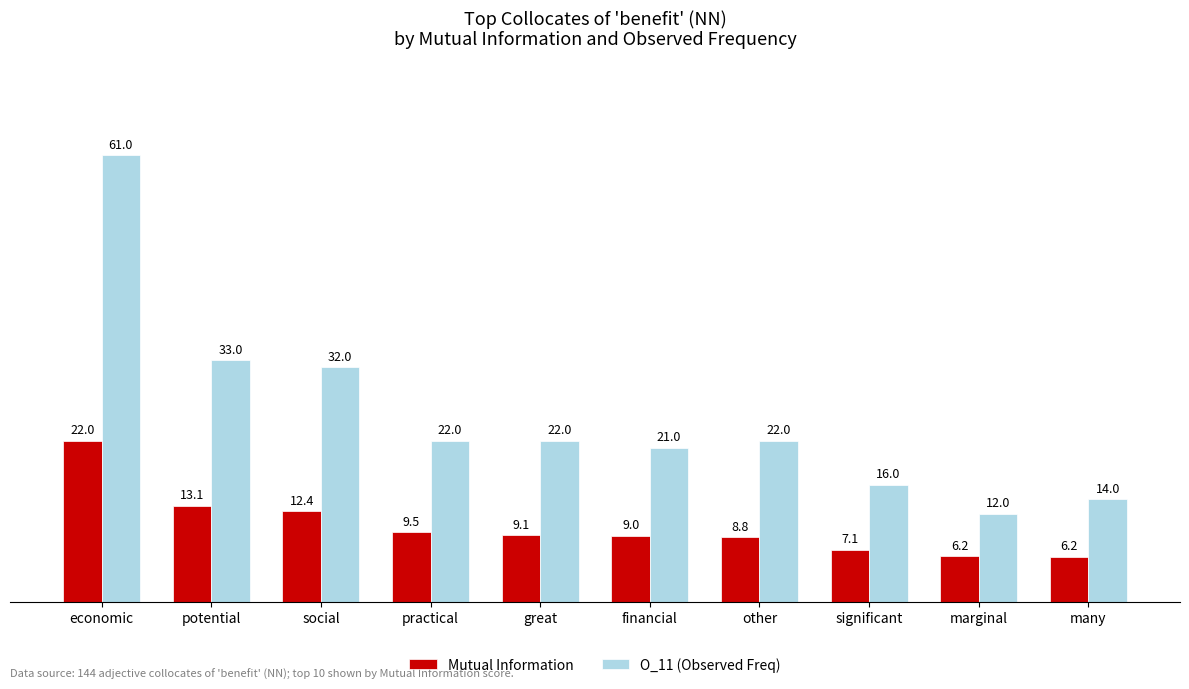

Reading right to left, extract all data points from this chart.

Mutual Information: 6.2	6.2	7.1	8.8	9.0	9.1	9.5	12.4	13.1	22.0
O_11 (Observed Freq): 14.0	12.0	16.0	22.0	21.0	22.0	22.0	32.0	33.0	61.0